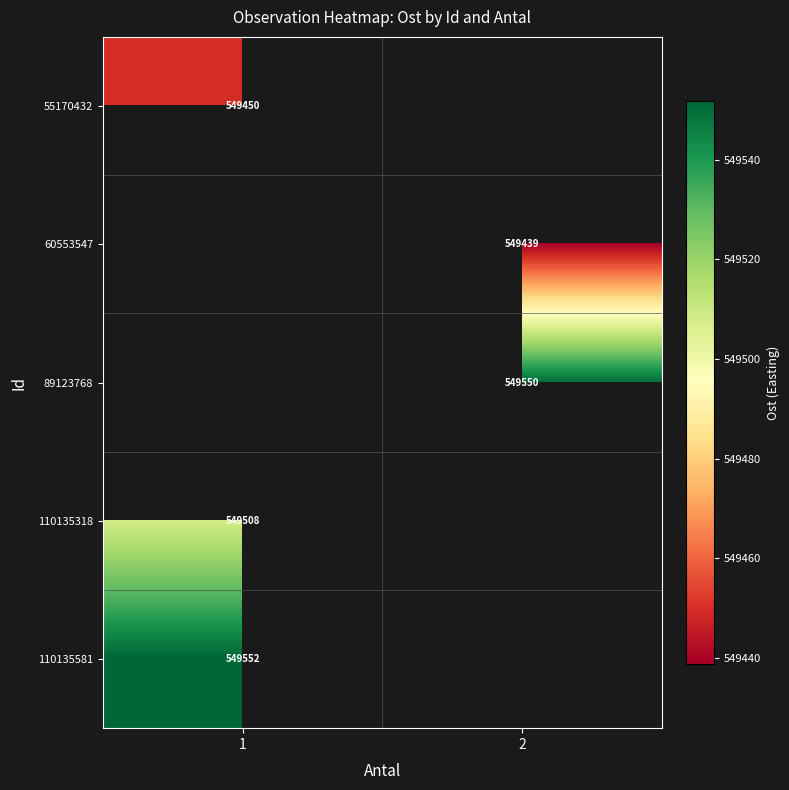

Is the value of 60553547 at 2 greater than the value of 55170432 at 1?

No